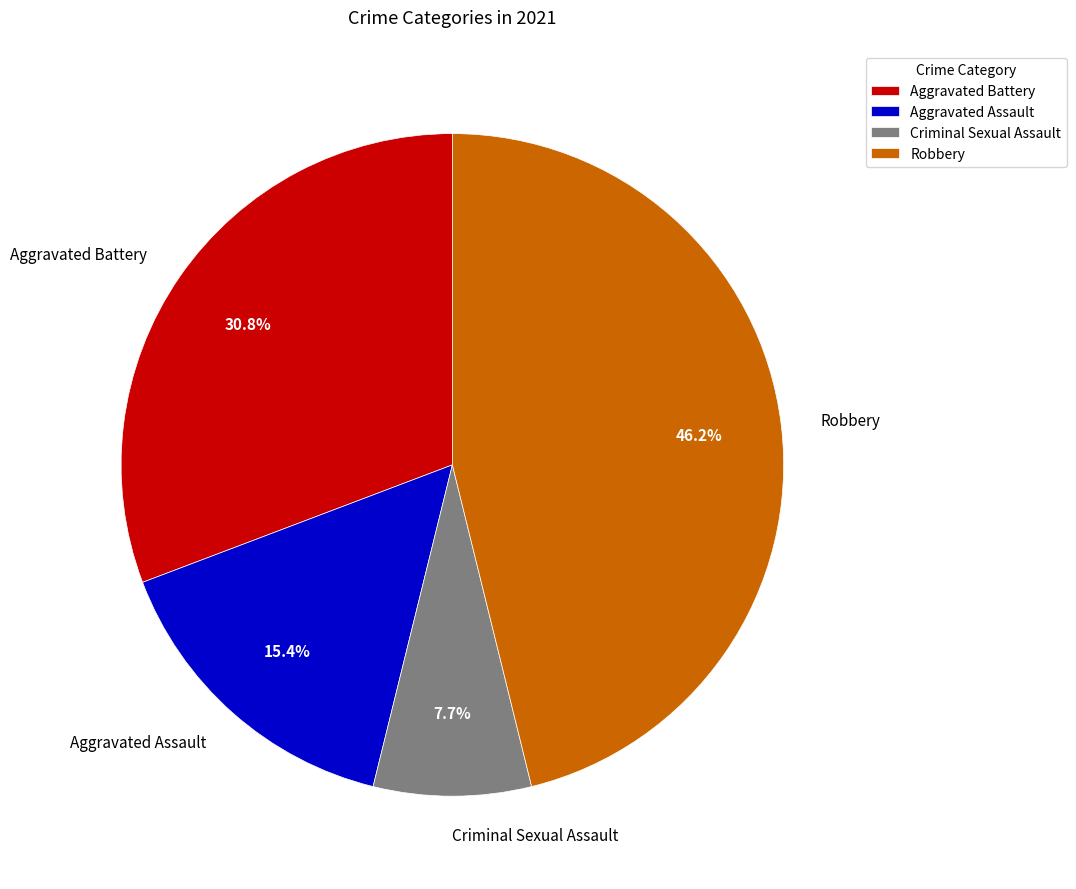

What is the total percentage of Criminal Sexual Assault and Aggravated Battery?

38.5%